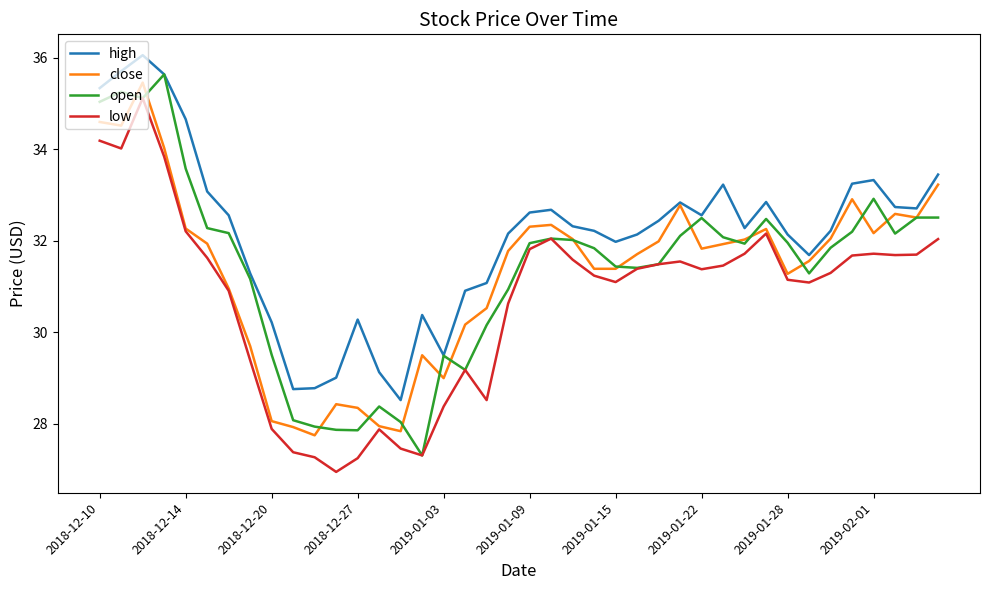

What is the minimum value for high?

28.5